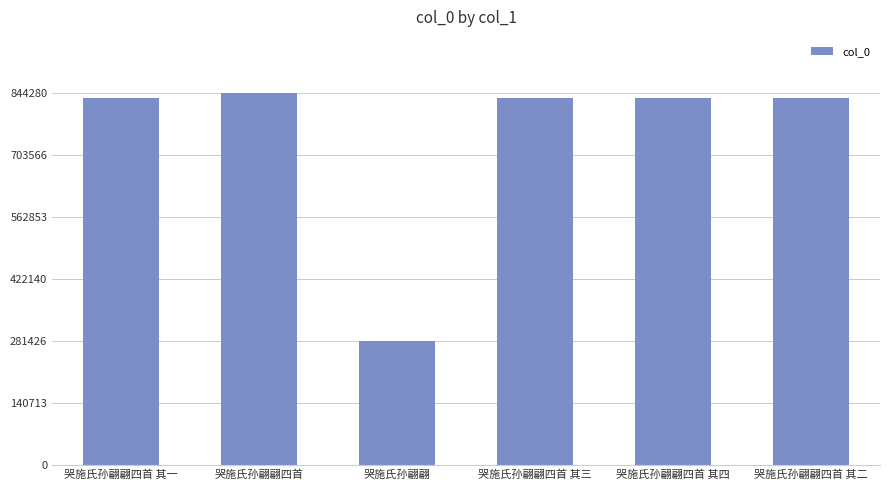

What is the sum of the values at 哭施氏孙翩翩四首 其一 and 哭施氏孙翩翩四首?

1676487